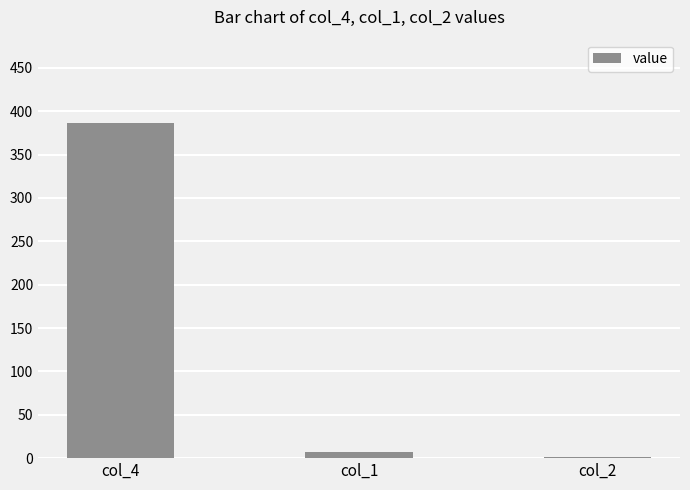

Reading left to right, transcribe all the data shown in this chart.

386	7	1